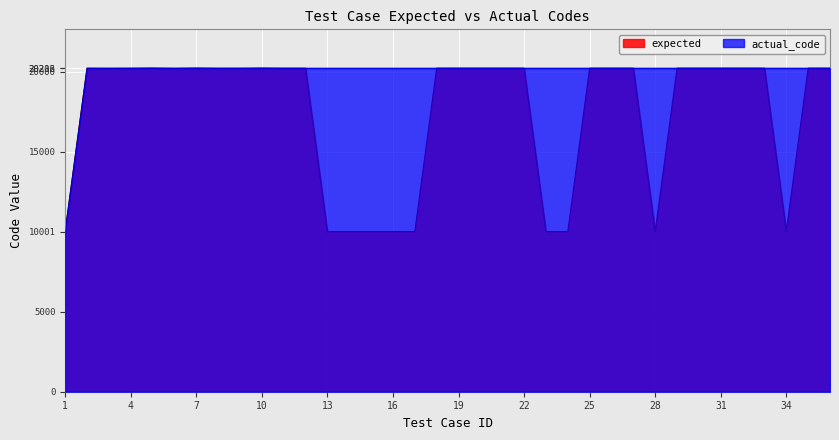

How many data points in expected are above 20210?

16